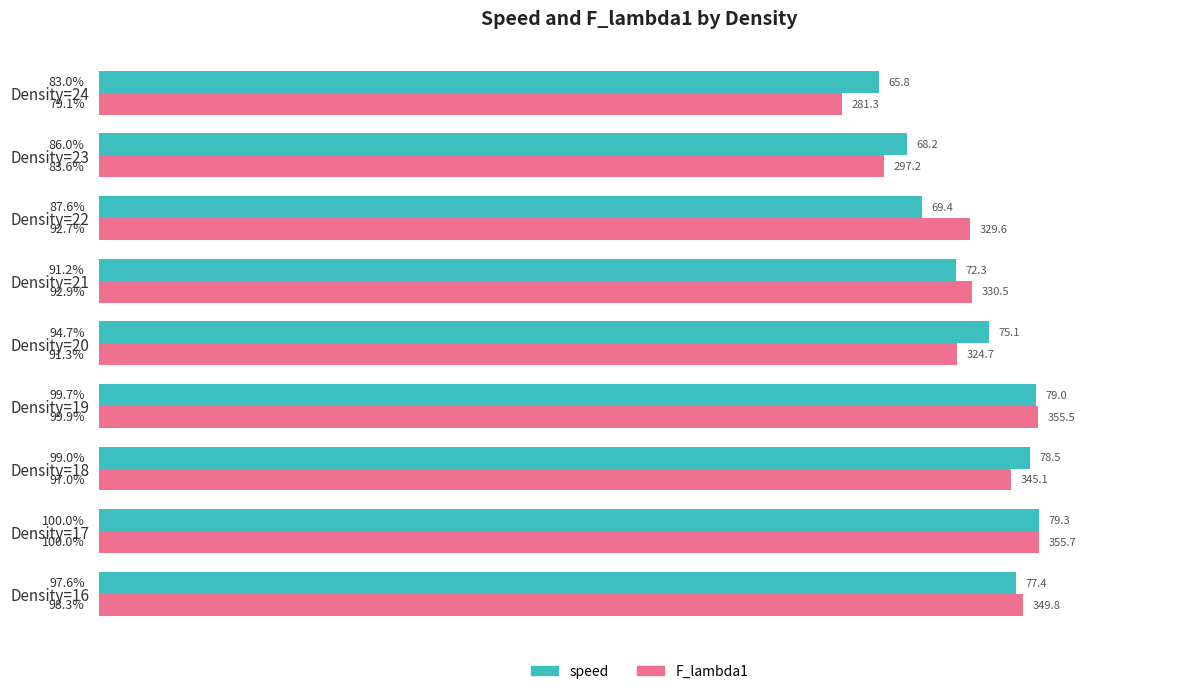

At which label is F_lambda1 closest to 89?

Density=20